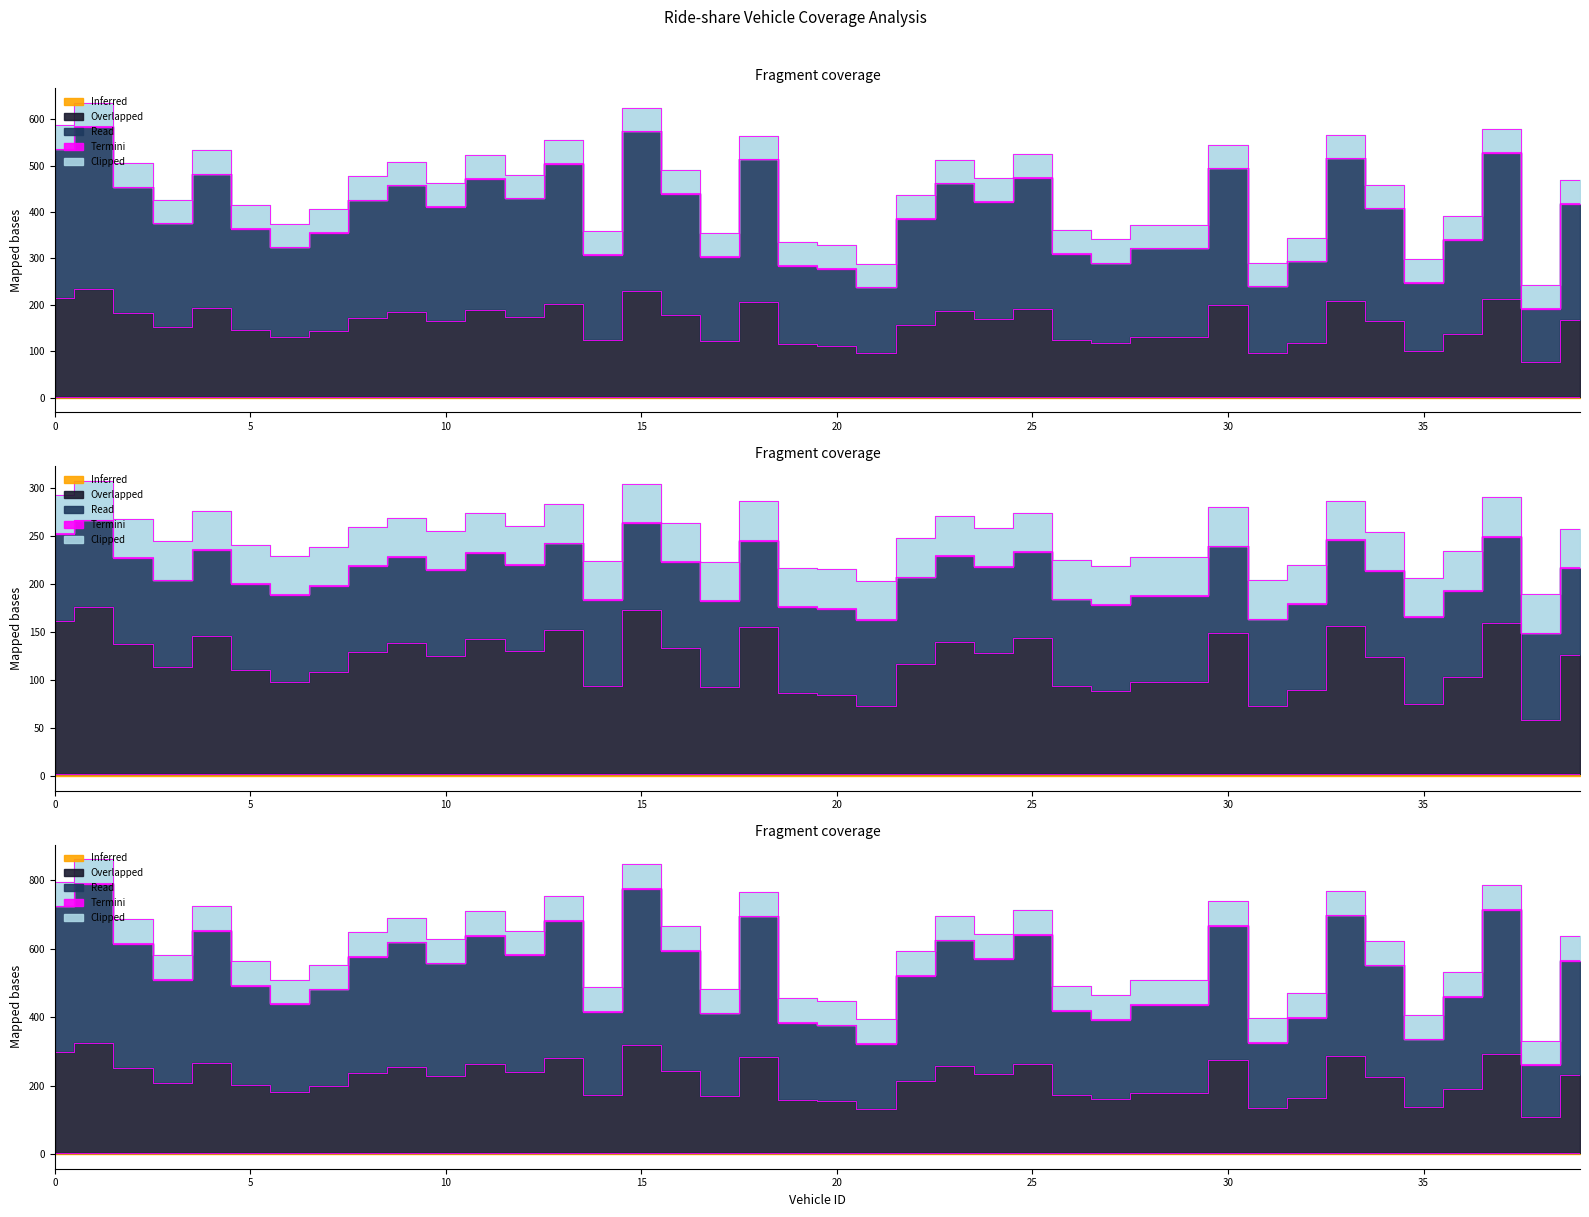

At which category does the chart reach its peak across all series?

1